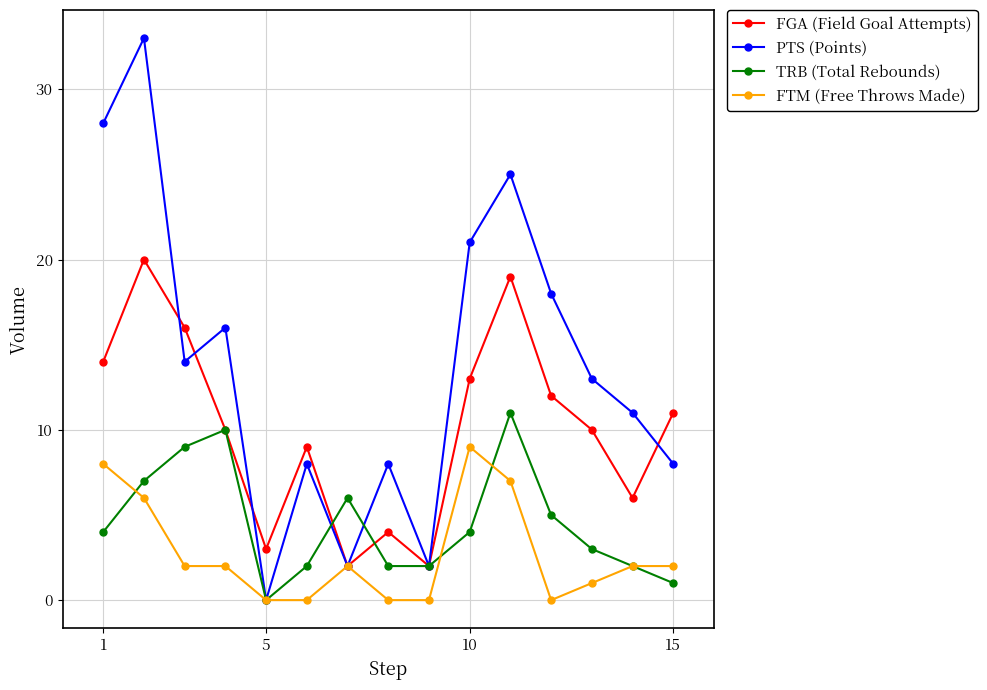

Is this an area chart (filled region under the line)?

No